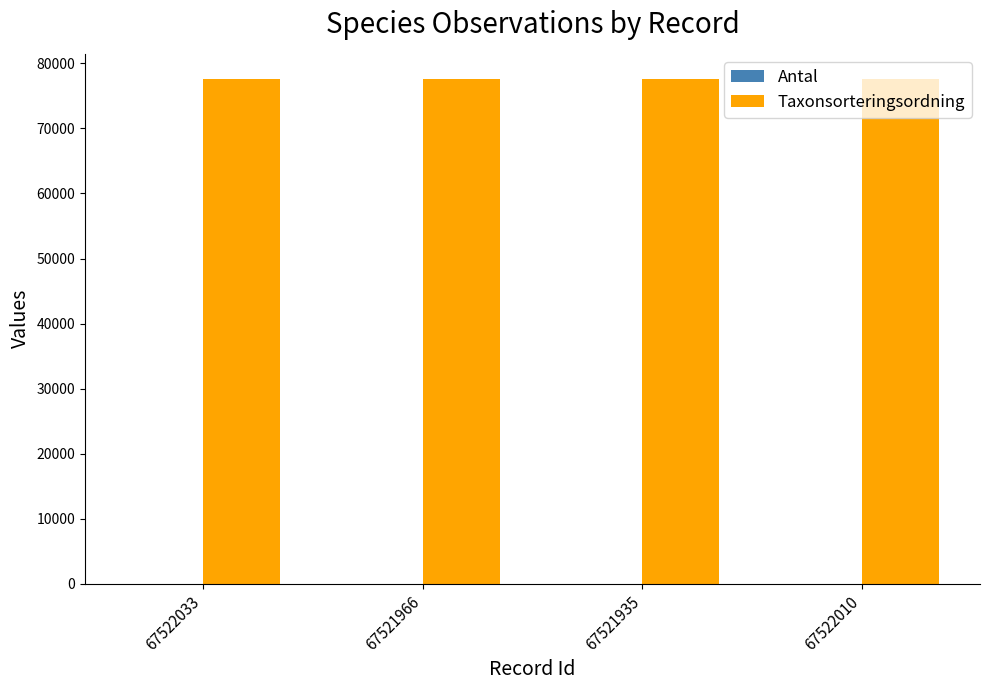

What is the maximum value shown in the chart?

77595